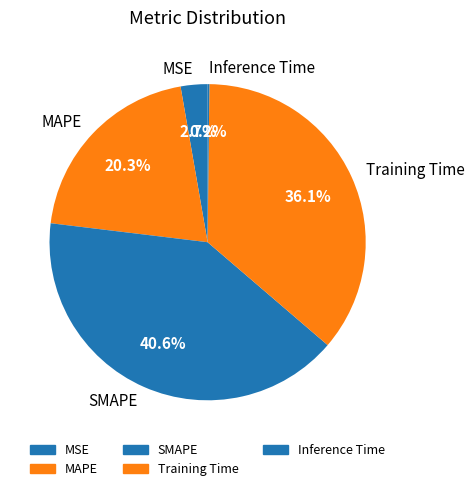

What percentage is NOT represented by MSE?

97.3%